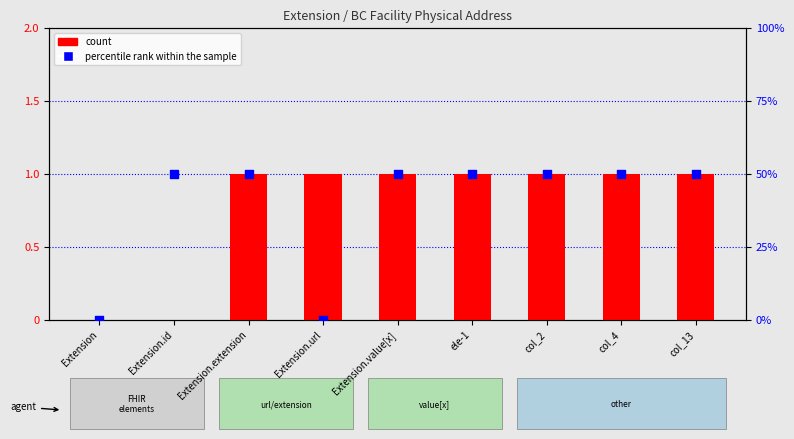

What is the total value across all series at Extension.url?

1